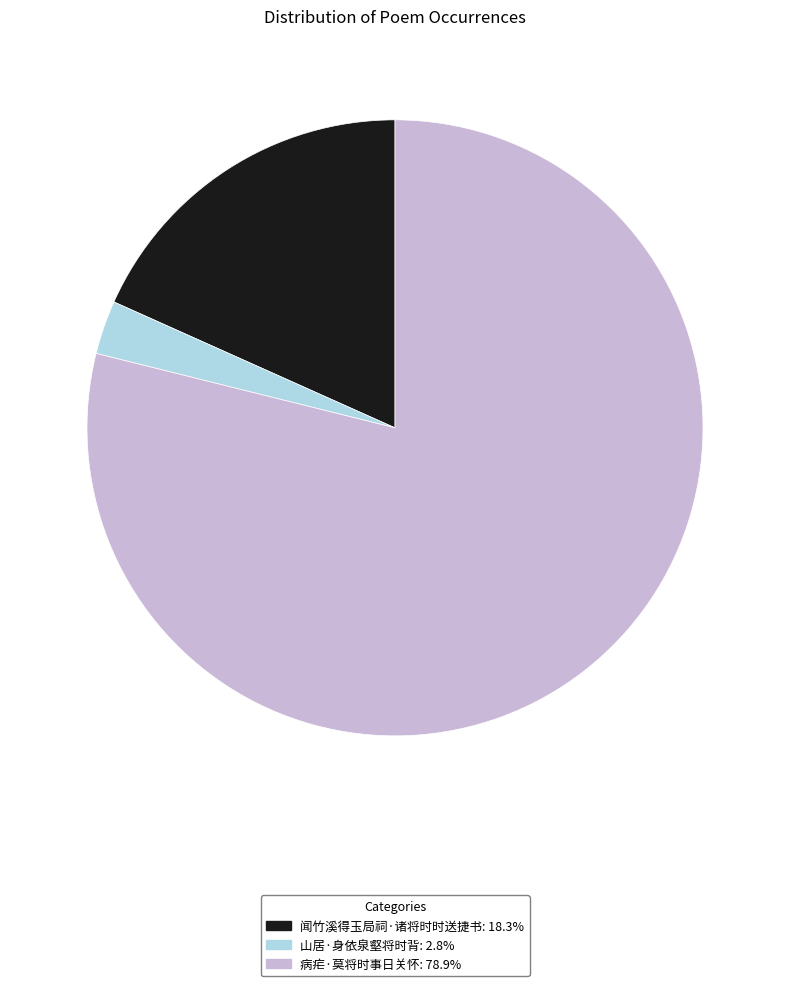

The 闻竹溪得玉局祠·诸将时时送捷书 slice represents 26% of the pie. True or false?

False